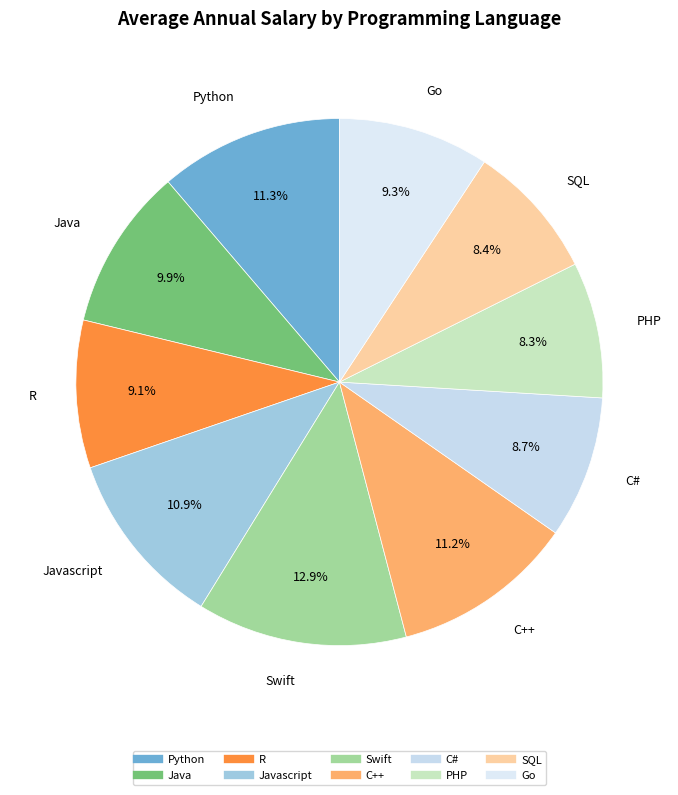

To the nearest percent, what is the difference between the largest and smallest slice percentages?

5%